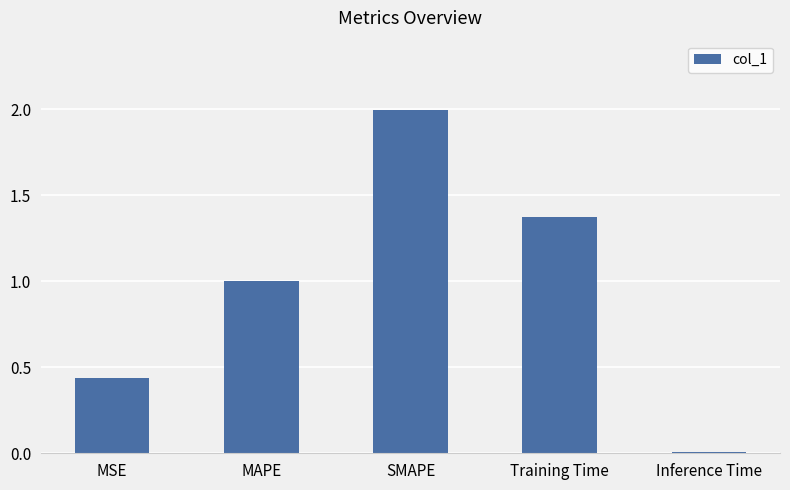

Between MSE and Inference Time, which is larger?

MSE